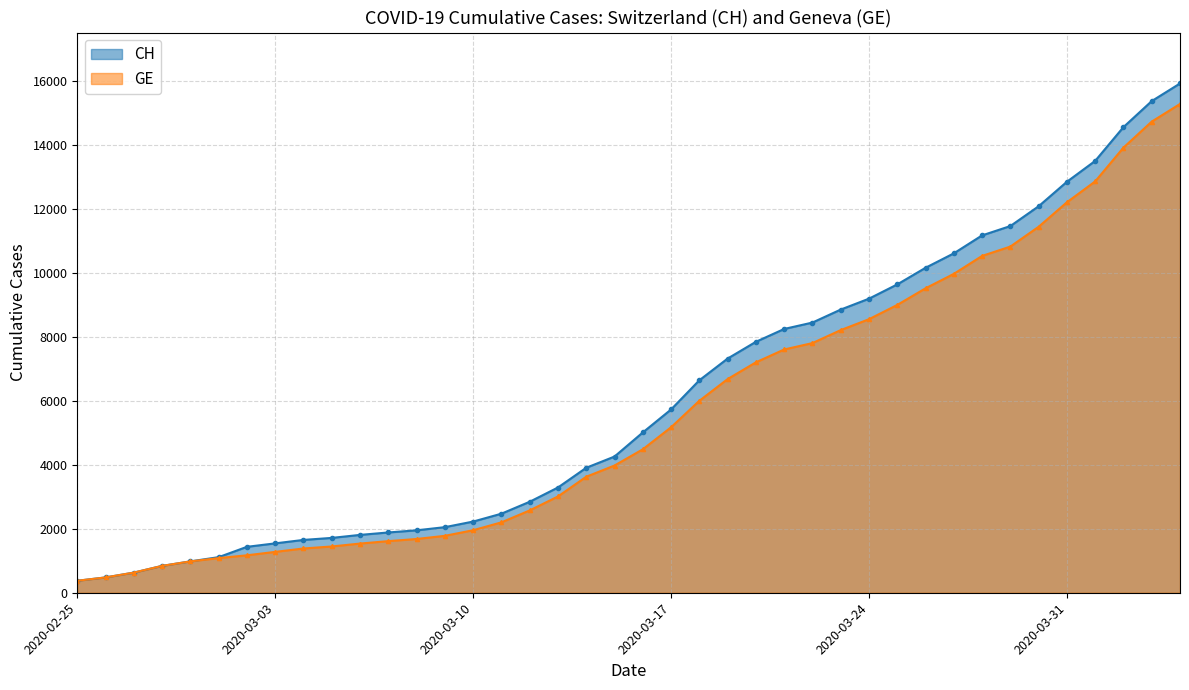

Which series has the largest total across all categories?

CH